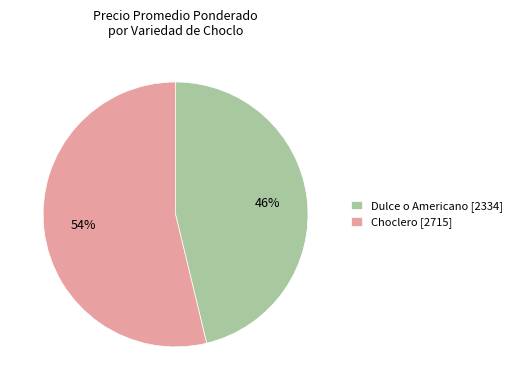

Does Choclero [2715] represent more than half of the total?

Yes